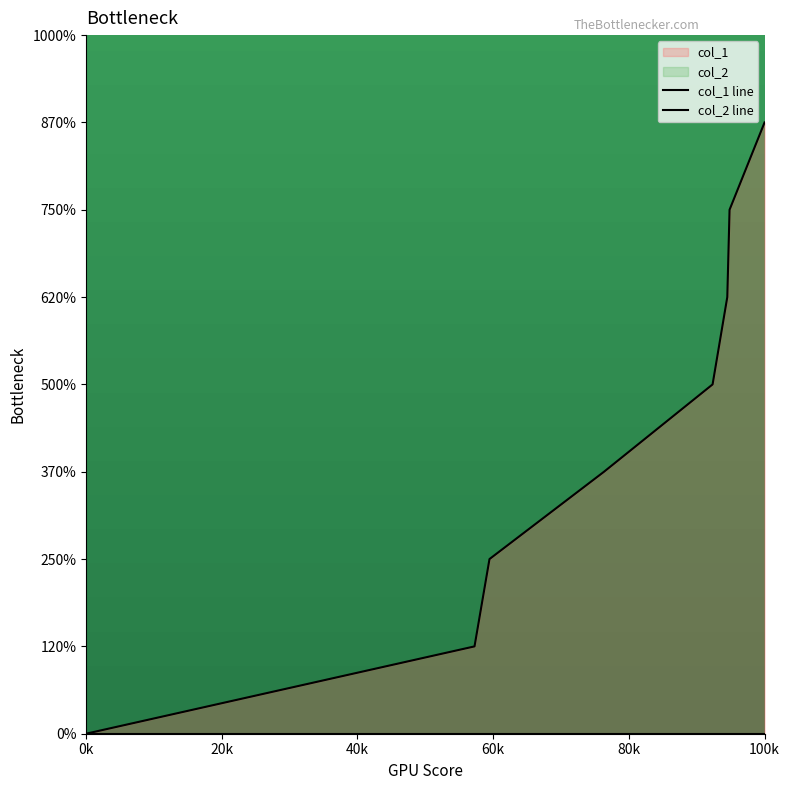

At which category is the sum across all series the highest?

100k